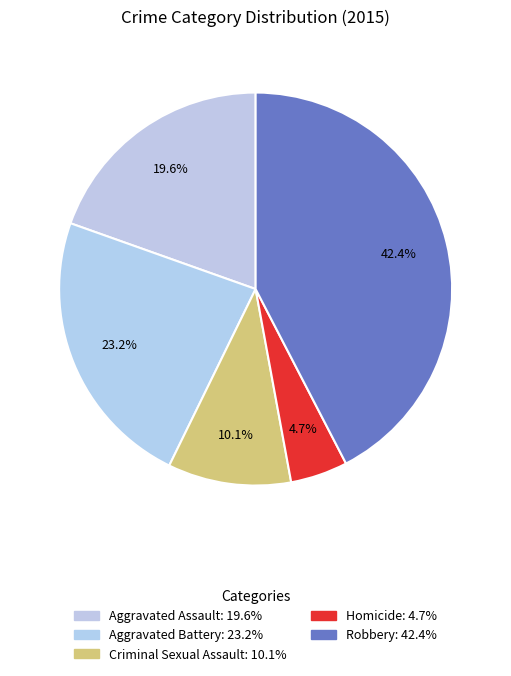

How many slices are in this pie chart?

5